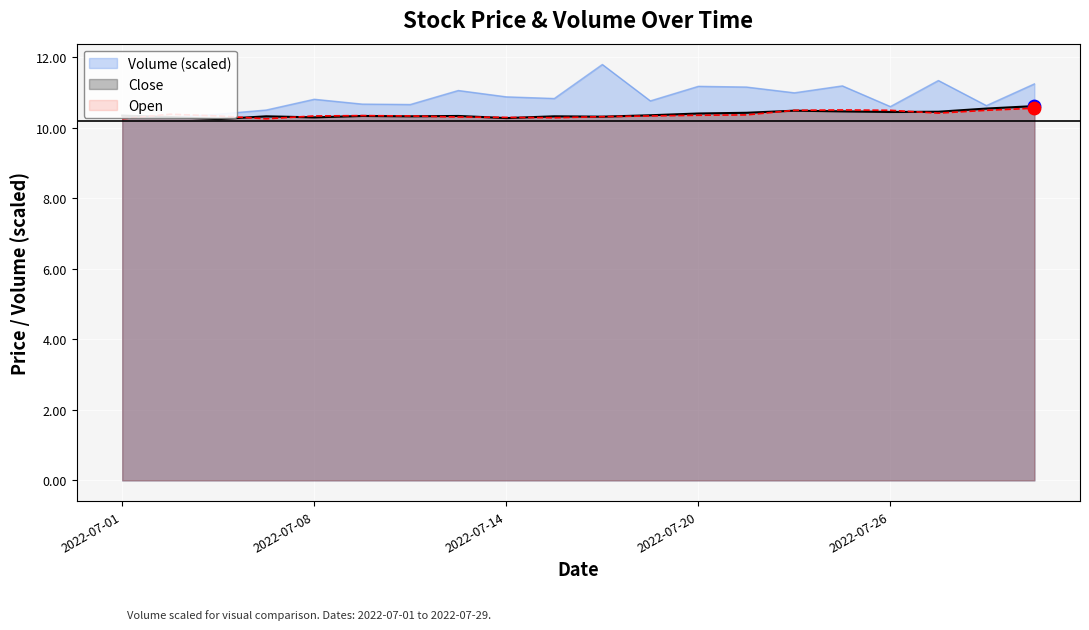

At which category is the sum across all series the highest?

2022-07-18